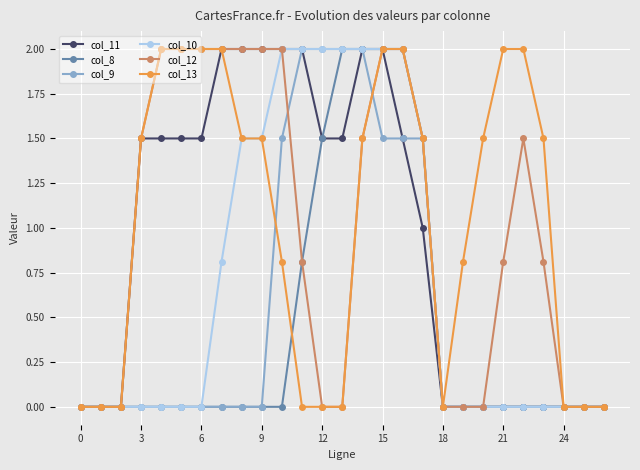

What is the highest value of the col_10 series?

2.0